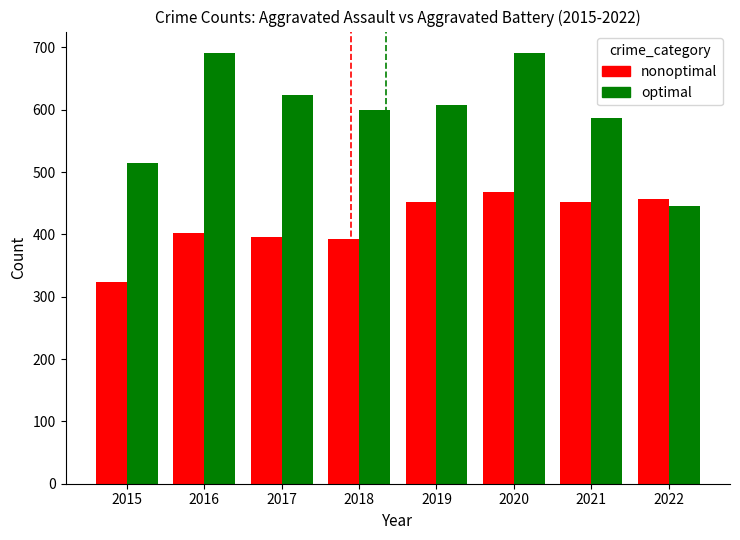

How many values in the nonoptimal series are below 452?

4